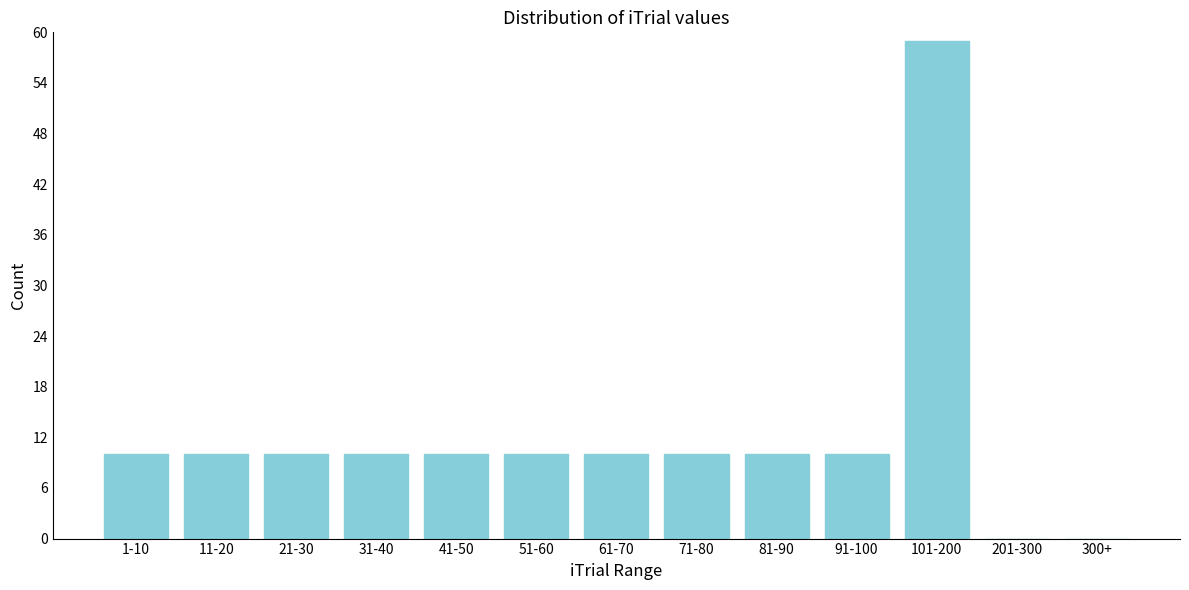

Reading left to right, extract all data points from this chart.

1-10=10	11-20=10	21-30=10	31-40=10	41-50=10	51-60=10	61-70=10	71-80=10	81-90=10	91-100=10	101-200=59	201-300=0	300+=0